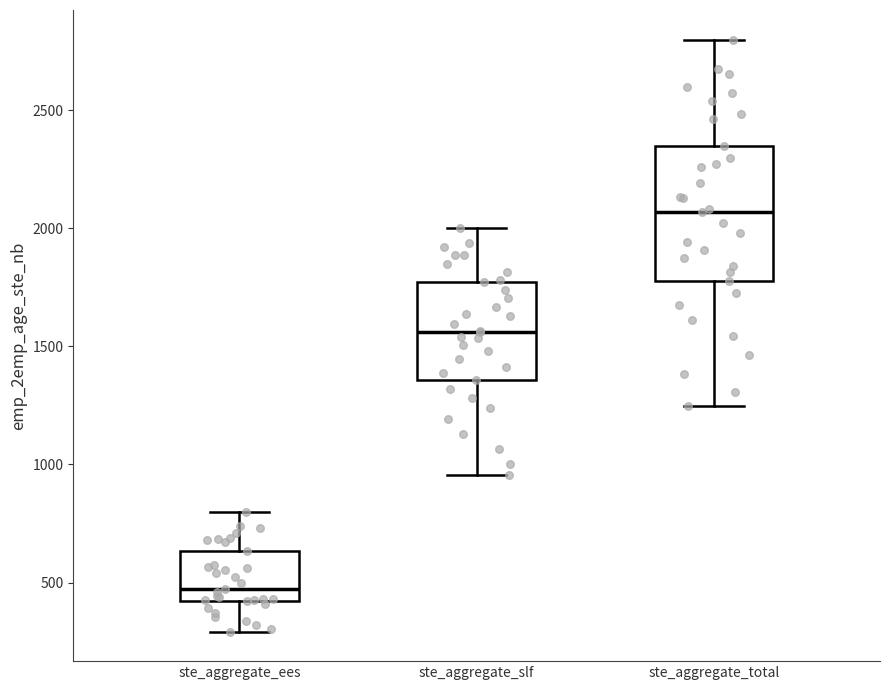

Reading left to right, transcribe this box plot: for each box, give where its median line is, the range the box spans, and where its two whiskers end, as read against the y-axis. The values are not printed on the chart, so give them approximately, as read against the axis.

ste_aggregate_ees: median 450, box 400 to 650, whiskers 300 to 800
ste_aggregate_slf: median 1550, box 1350 to 1750, whiskers 950 to 2000
ste_aggregate_total: median 2050, box 1800 to 2350, whiskers 1250 to 2800